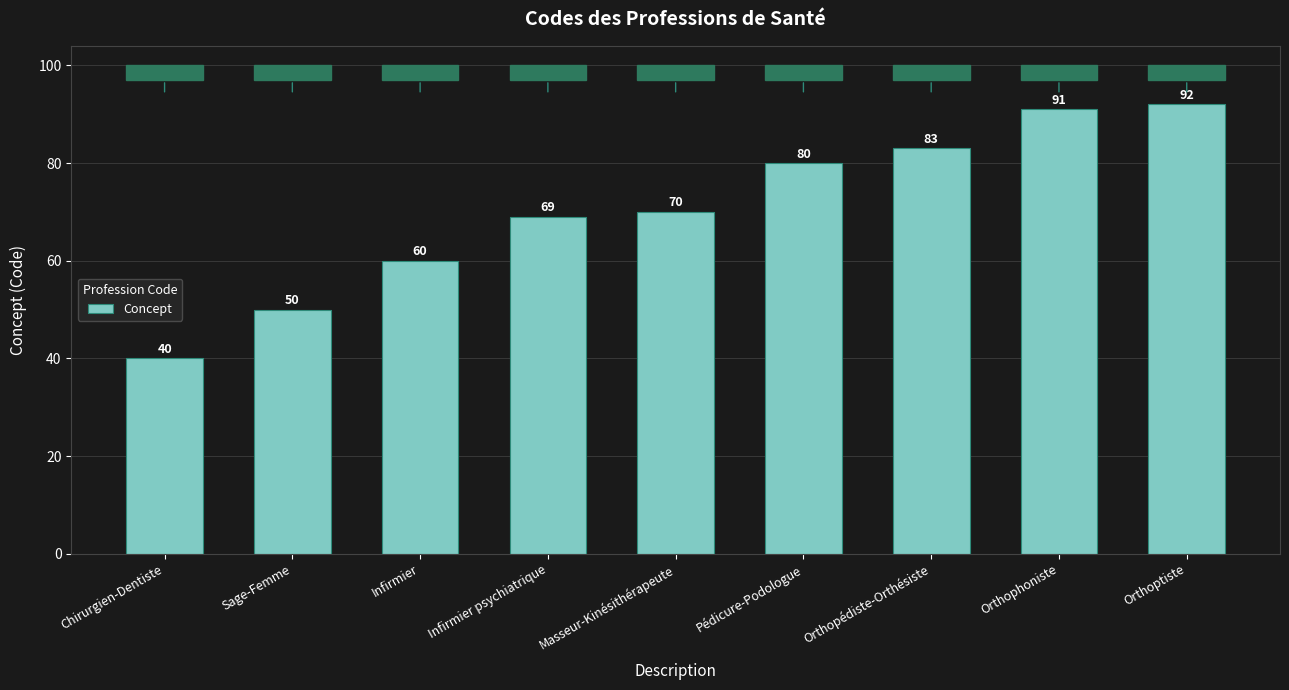

What is the difference between the maximum and minimum values?

52